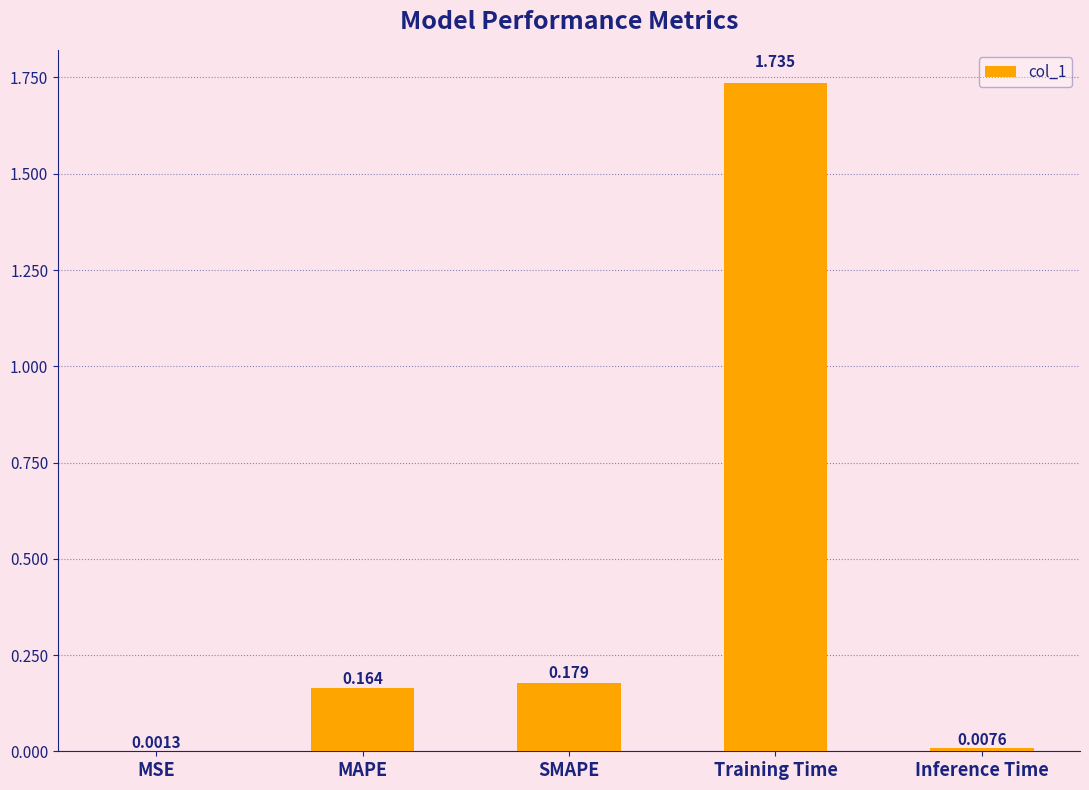

Which category has the highest value across all series?

Training Time